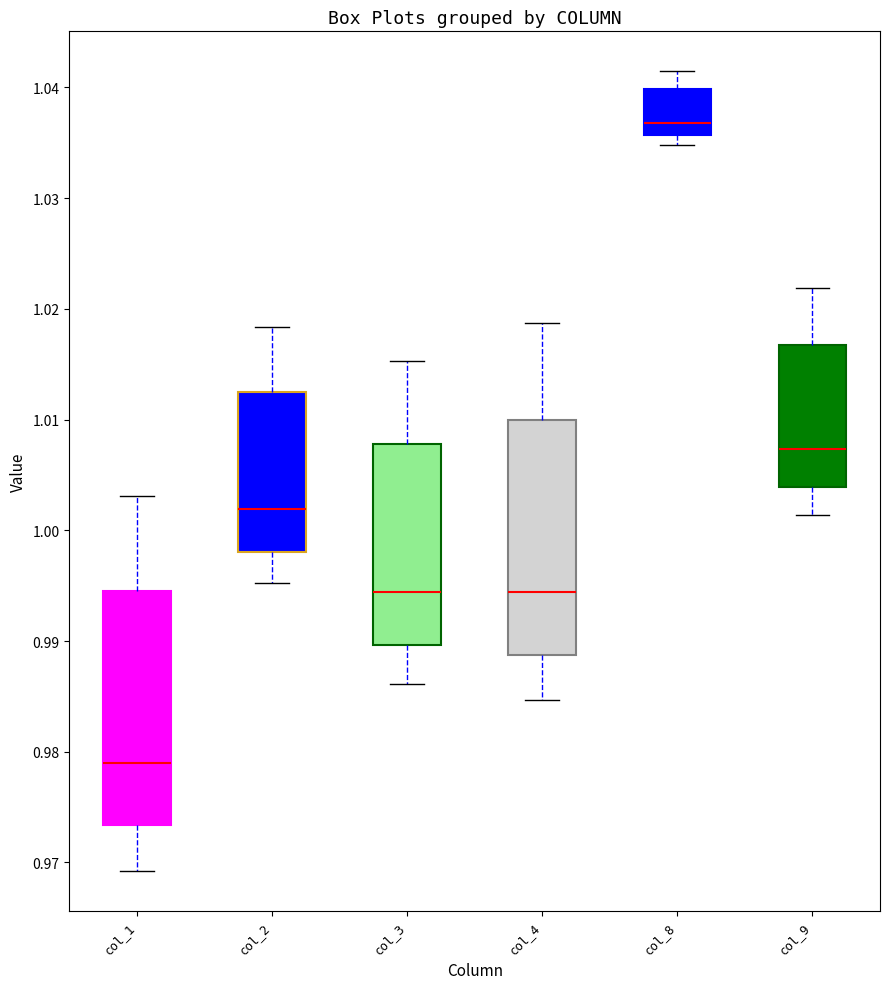

Which box has the highest median line?

col_8